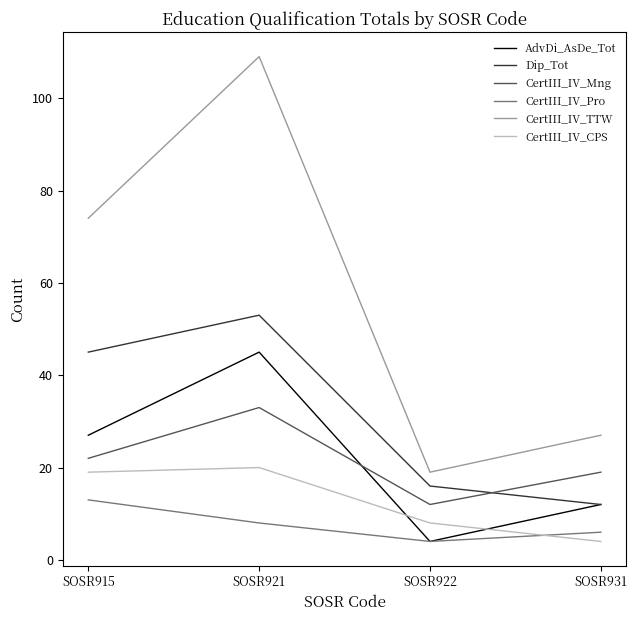

Reading left to right, list all the values displayed in this chart.

AdvDi_AsDe_Tot: 27	45	4	12
Dip_Tot: 45	53	16	12
CertIII_IV_Mng: 22	33	12	19
CertIII_IV_Pro: 13	8	4	6
CertIII_IV_TTW: 74	109	19	27
CertIII_IV_CPS: 19	20	8	4